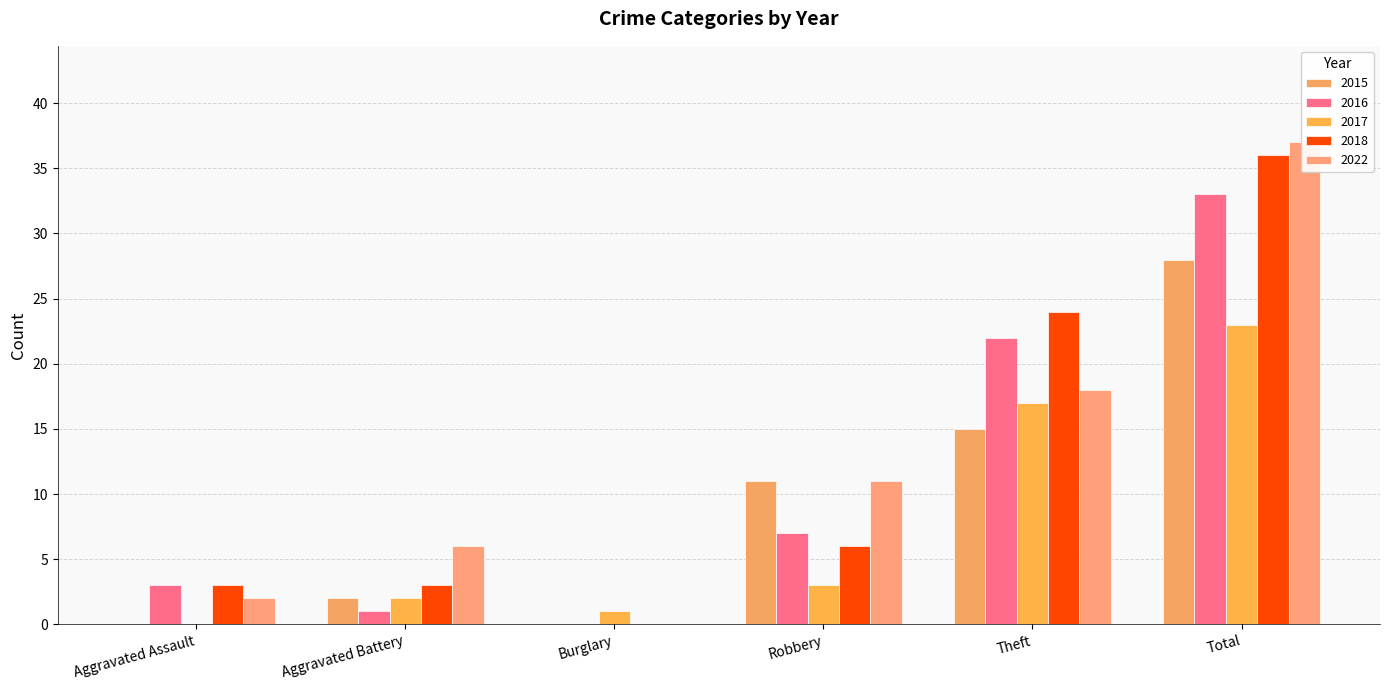

Reading right to left, transcribe all the data shown in this chart.

2015: 28	15	11	0	2	0
2016: 33	22	7	0	1	3
2017: 23	17	3	1	2	0
2018: 36	24	6	0	3	3
2022: 37	18	11	0	6	2